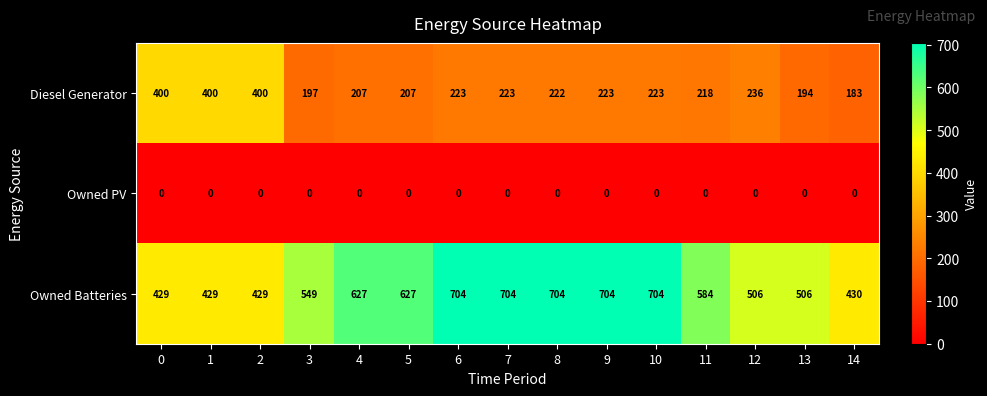

Rank the series by their maximum value, from highest to lowest.

Owned Batteries, Diesel Generator, Owned PV